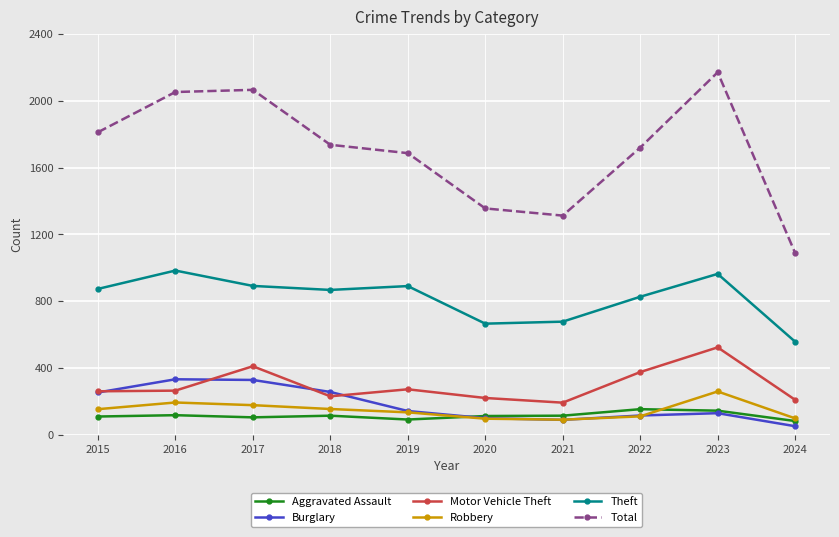

What is the value of the Robbery point at the 10th from the left?

99